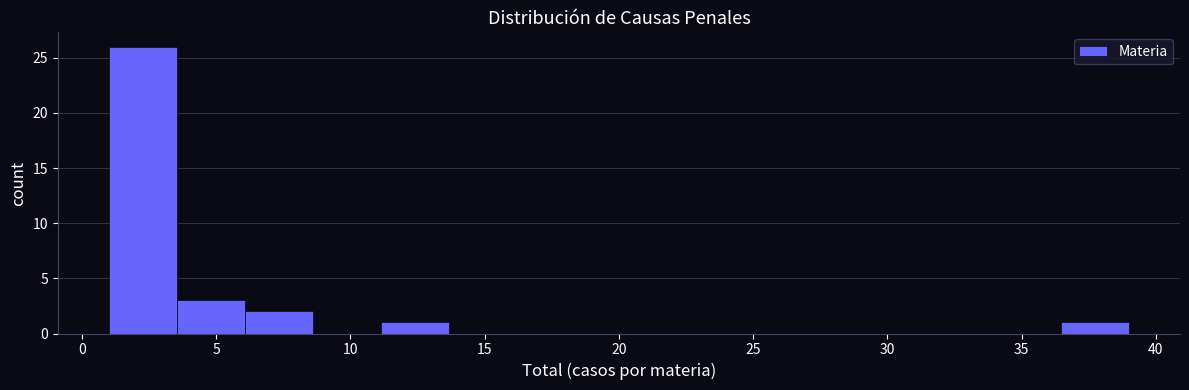

How tall is the bar that spans 1.0 to 3.5 on the x-axis? Neither the bar edges nor the heights are printed on the chart, so give them approximately, as read against the axes.

26